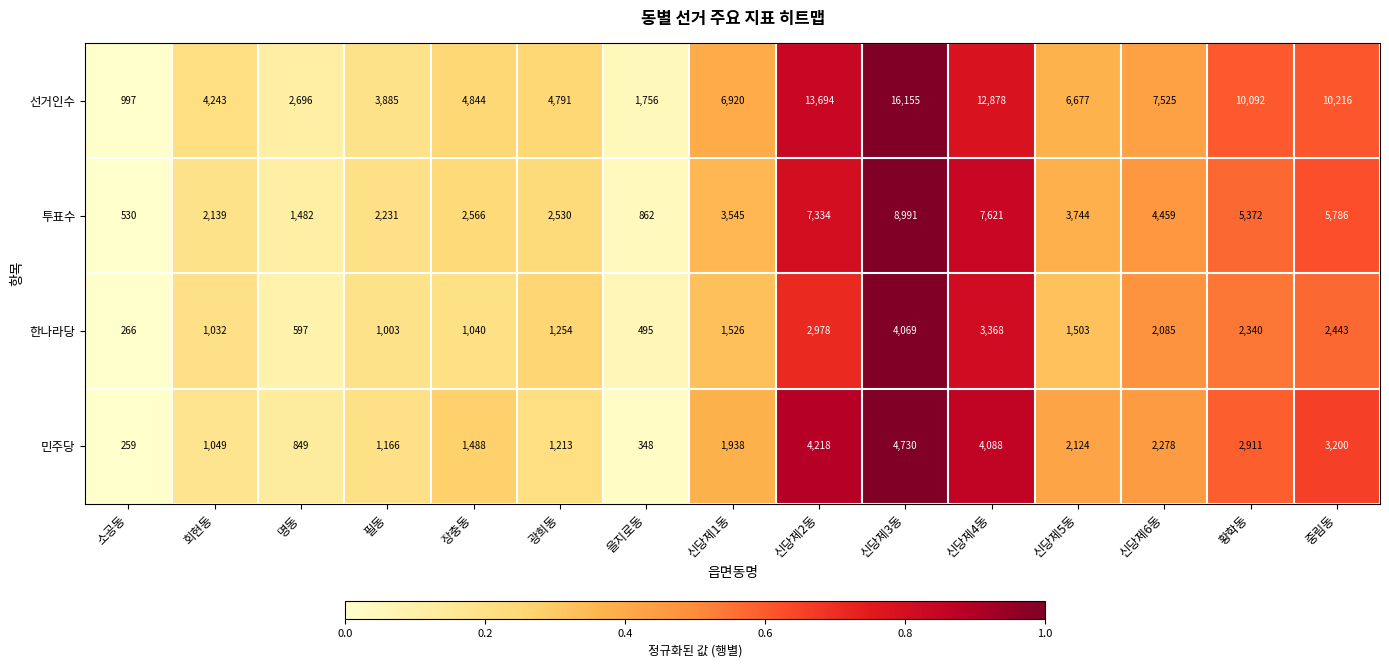

Count the number of data series in this chart.

4